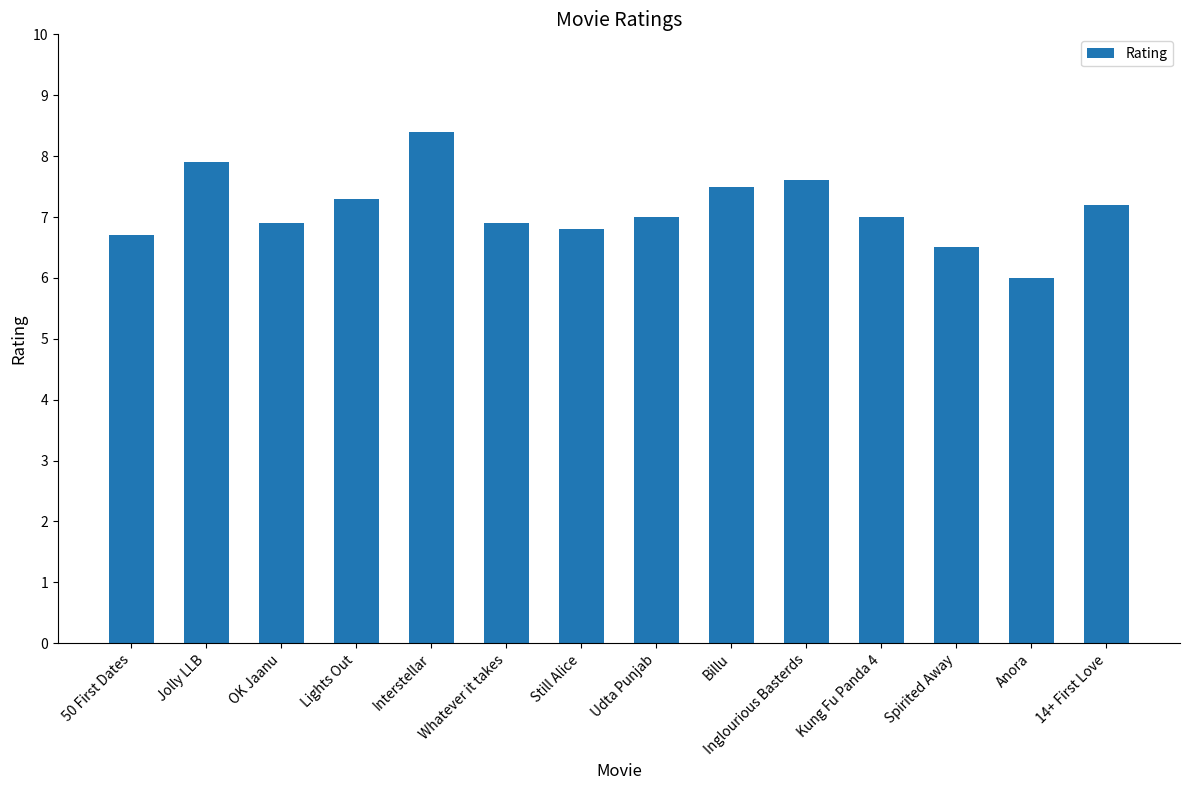

Are the bars horizontal?

No